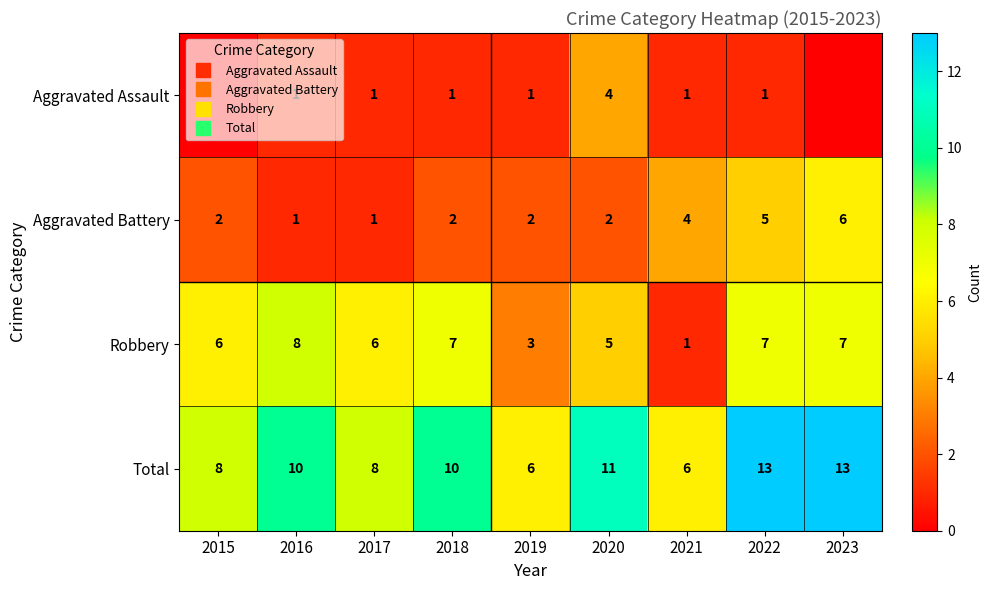

What is the spread (max minus min) of values at 2022?

12